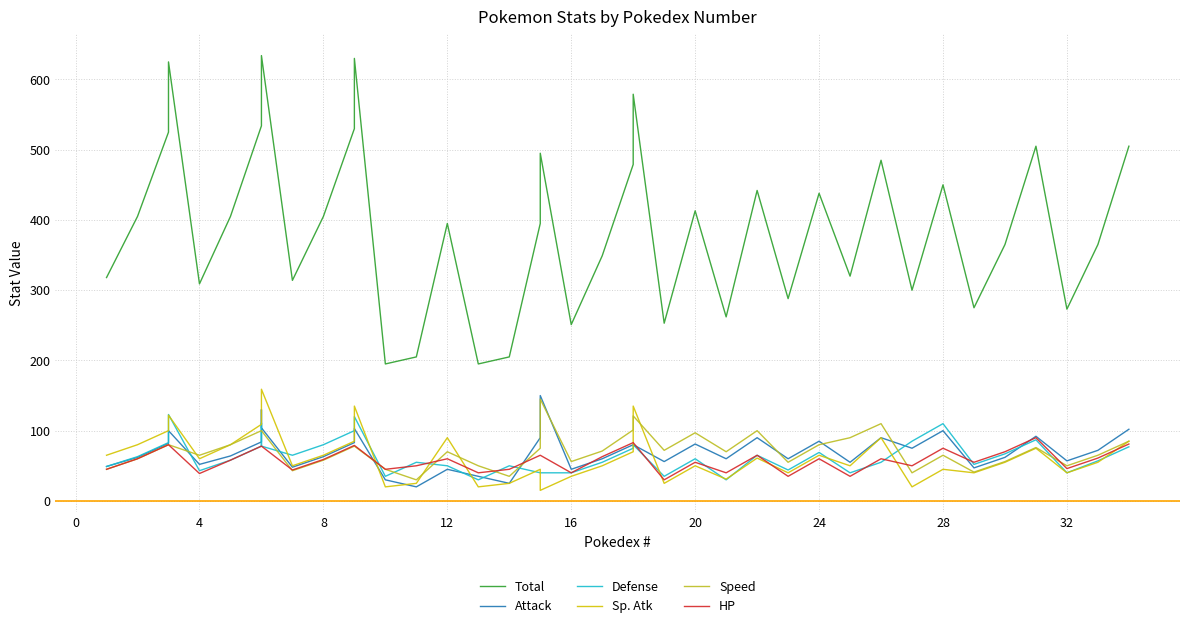

What is the difference between the second highest and second lowest values in the Speed series?

86